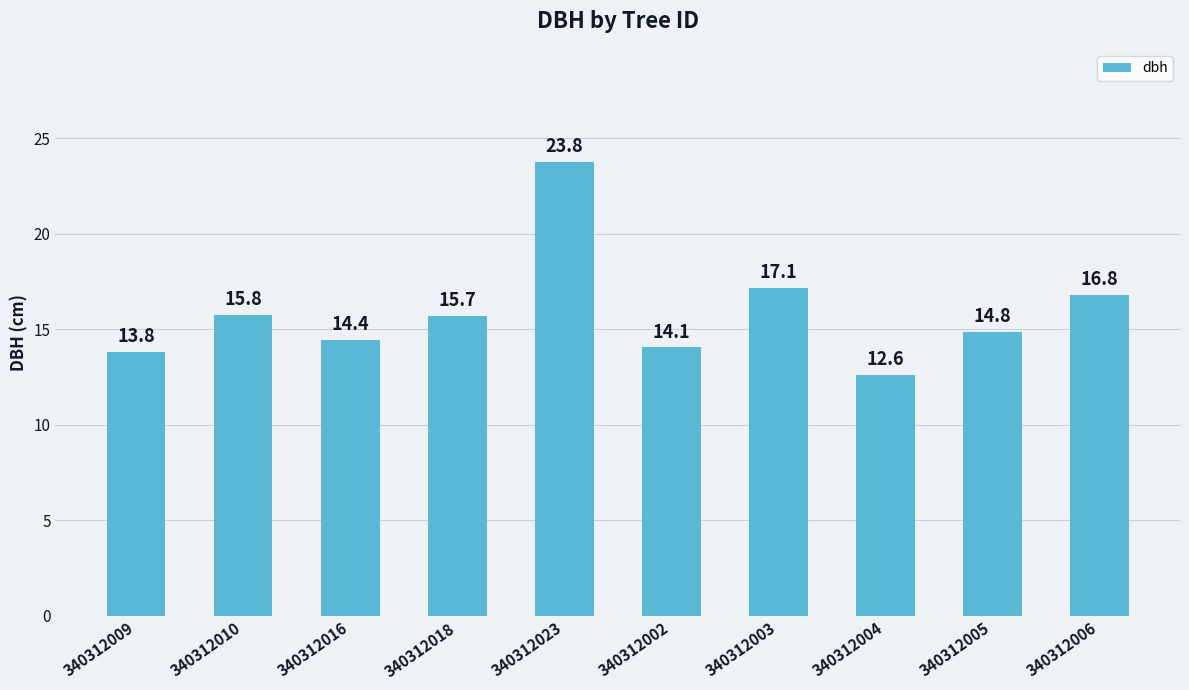

Rank the categories by value from lowest to highest.

340312004, 340312009, 340312002, 340312016, 340312005, 340312018, 340312010, 340312006, 340312003, 340312023